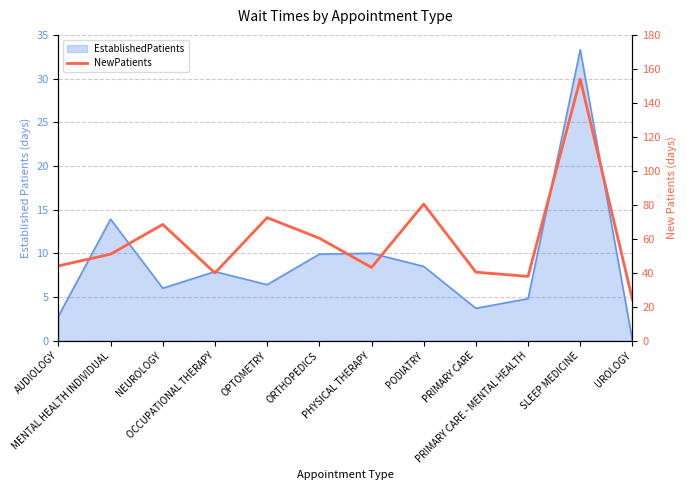

Does the chart have visible grid lines?

Yes